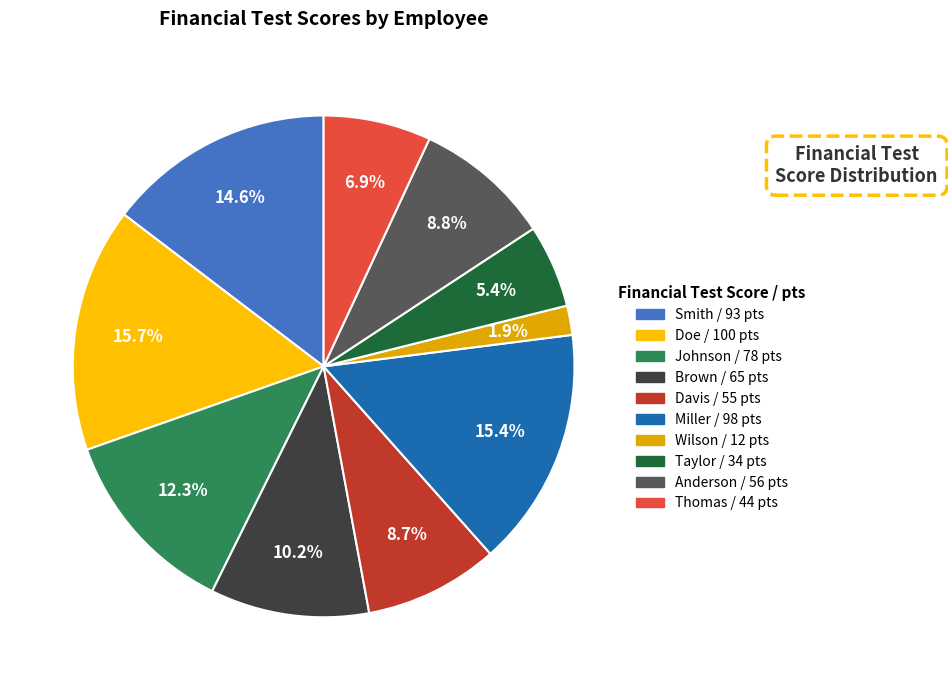

What percentage is the Wilson slice, to the nearest percent?

2%